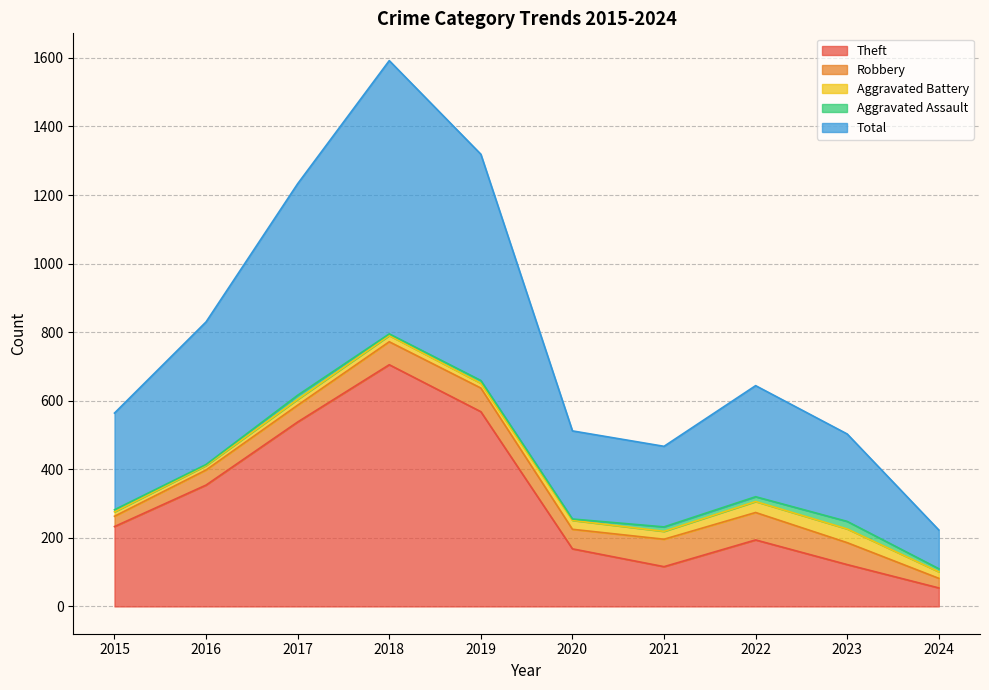

Is the value of Robbery at 2018 greater than the value of Aggravated Assault at 2021?

Yes